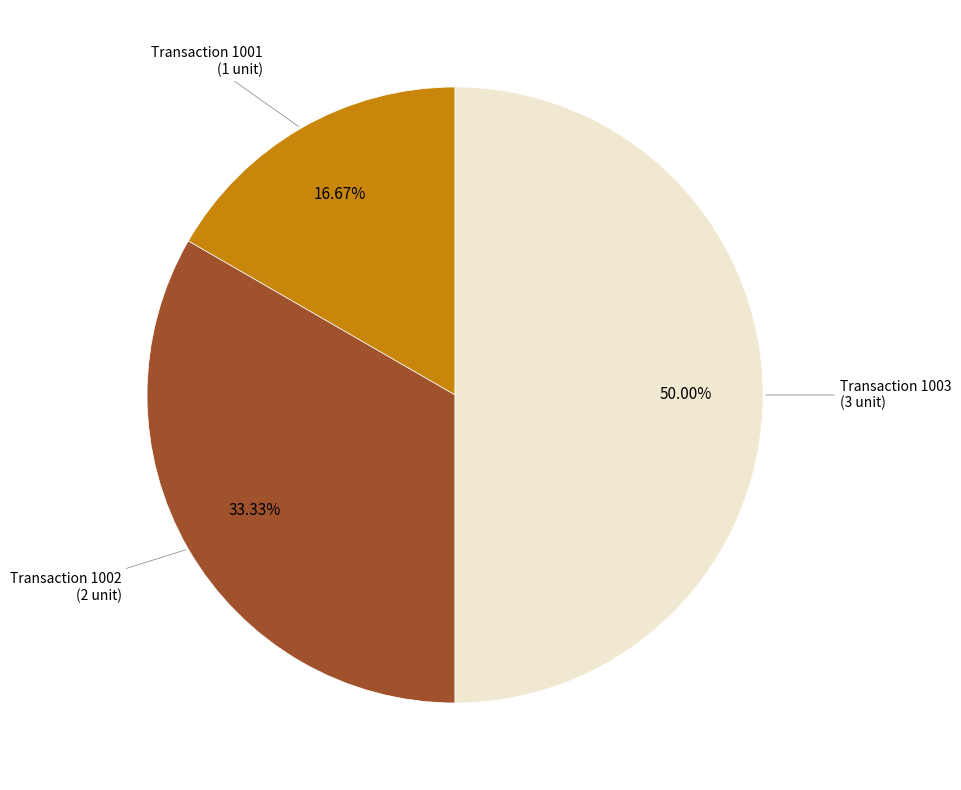

How many segments does this pie chart have?

3